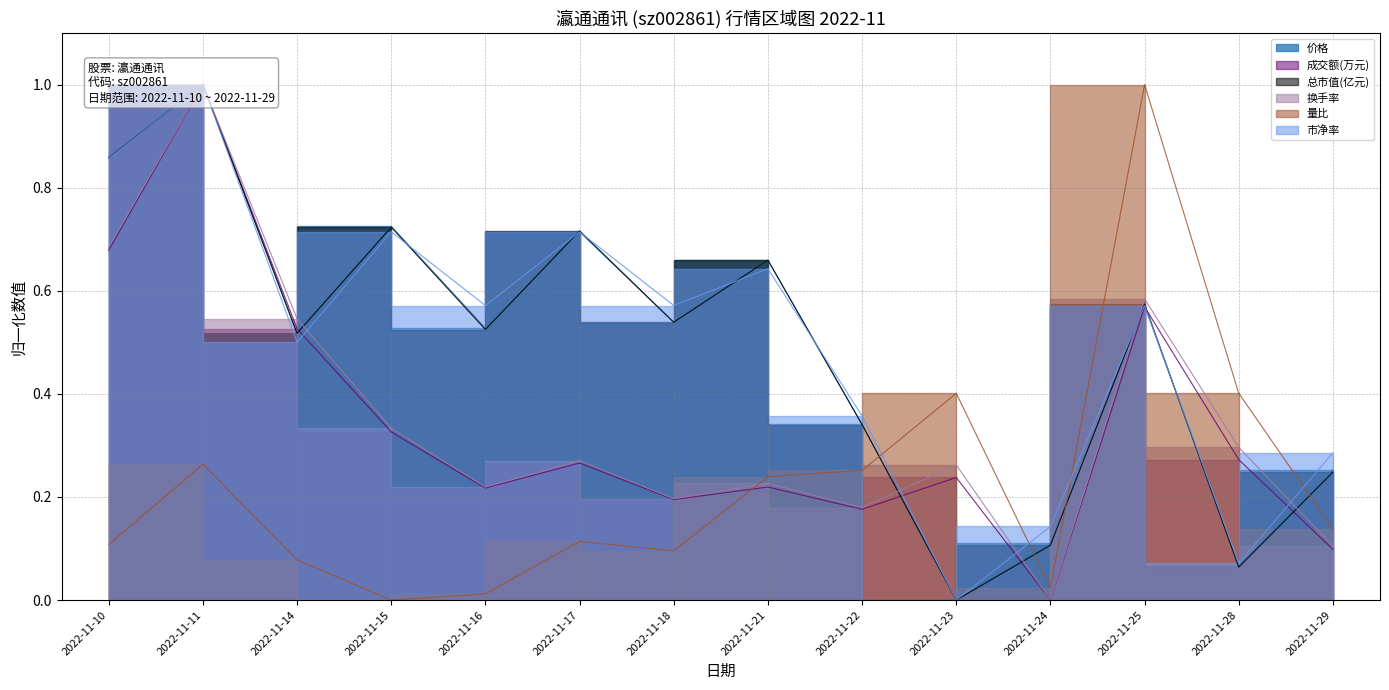

What is the spread (max minus min) of values at 2022-11-15?

0.7